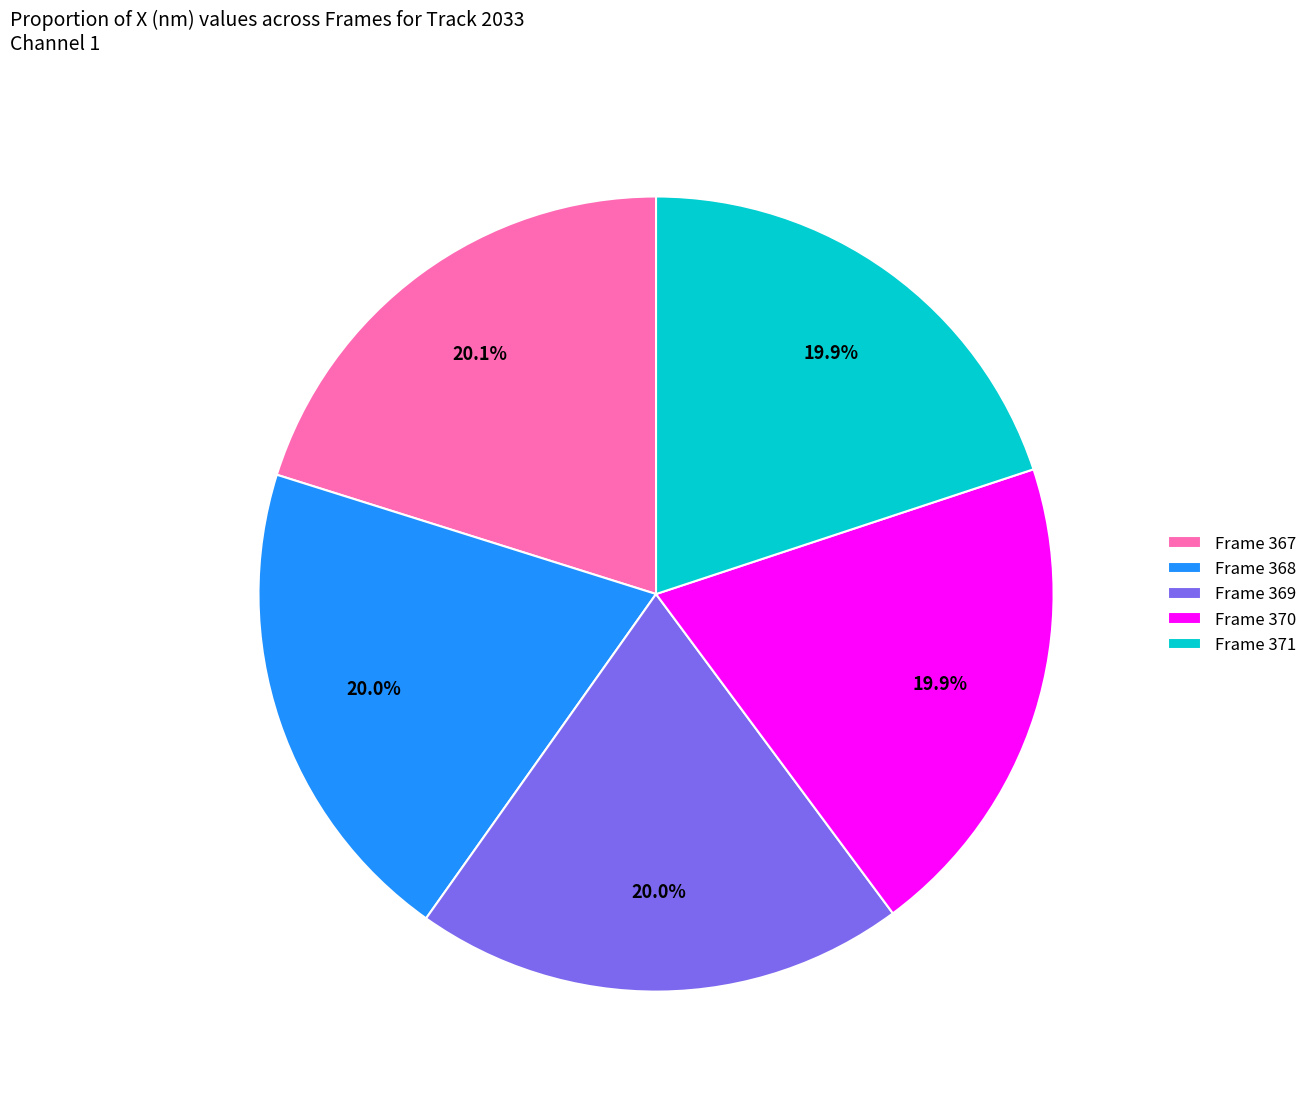

To the nearest percent, what is the average slice percentage?

20%